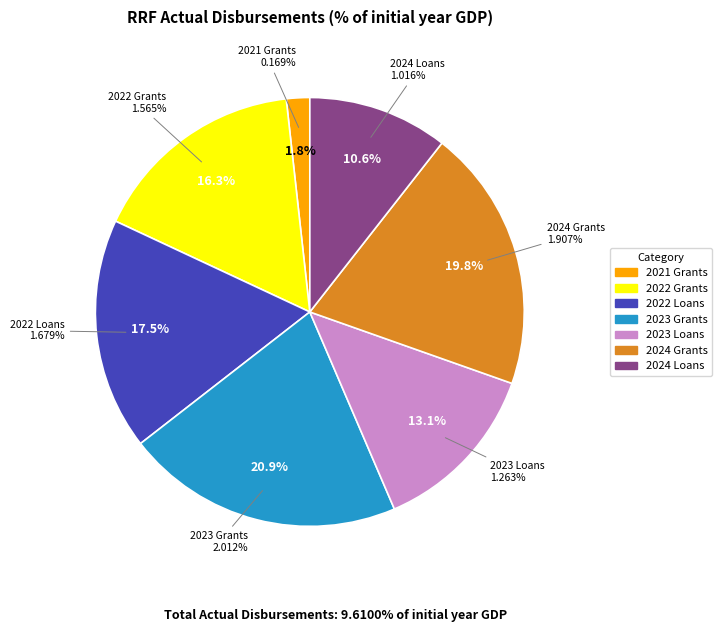

Which category has the biggest portion of the pie?

2023 Grants